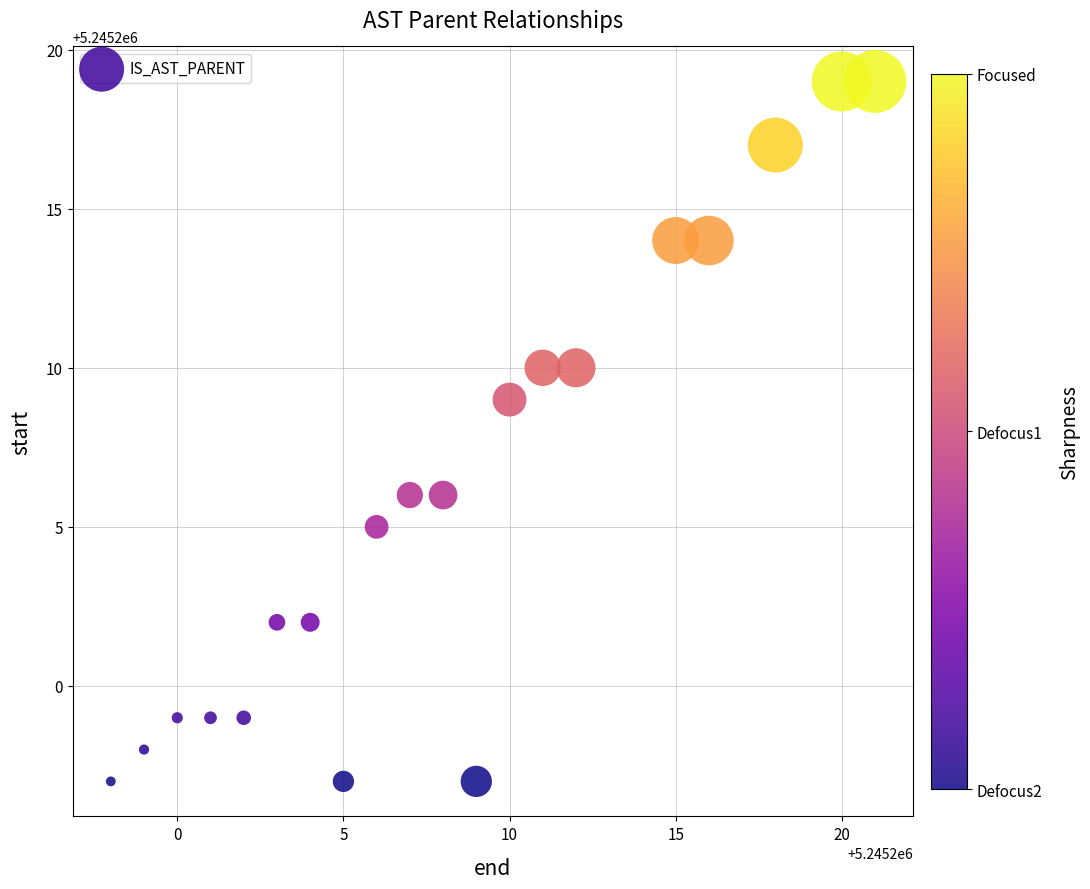

What is the range of Y values (max minus min)?

22